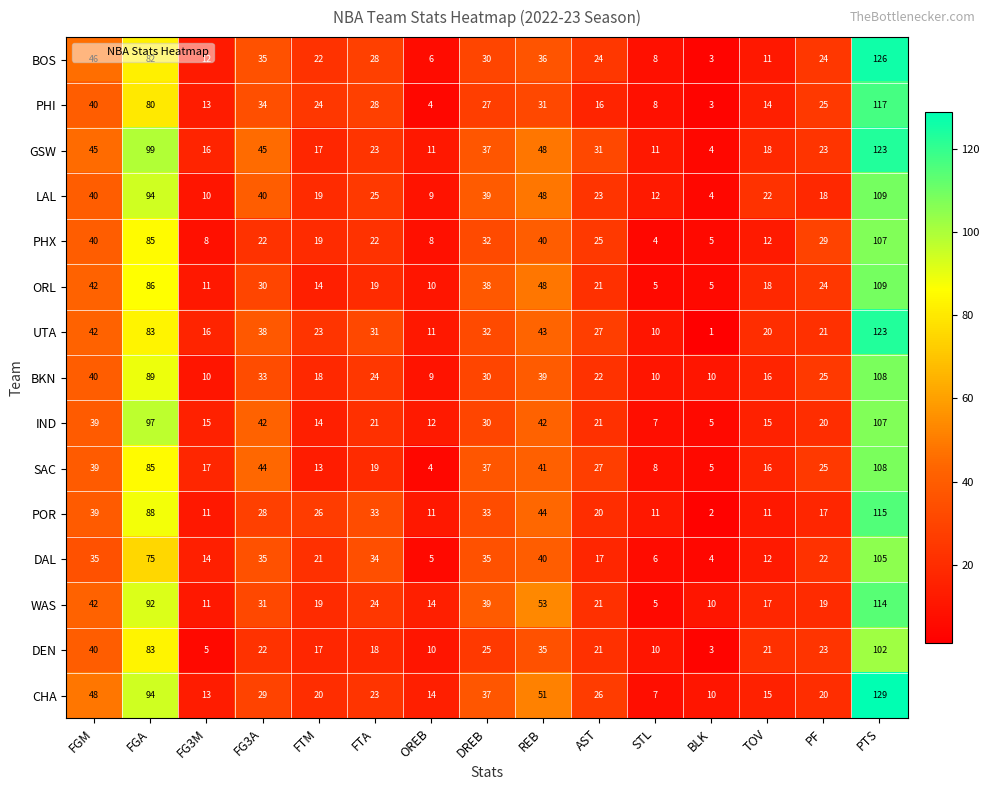

What value does the GSW series have at FGA, to the nearest 50?

100